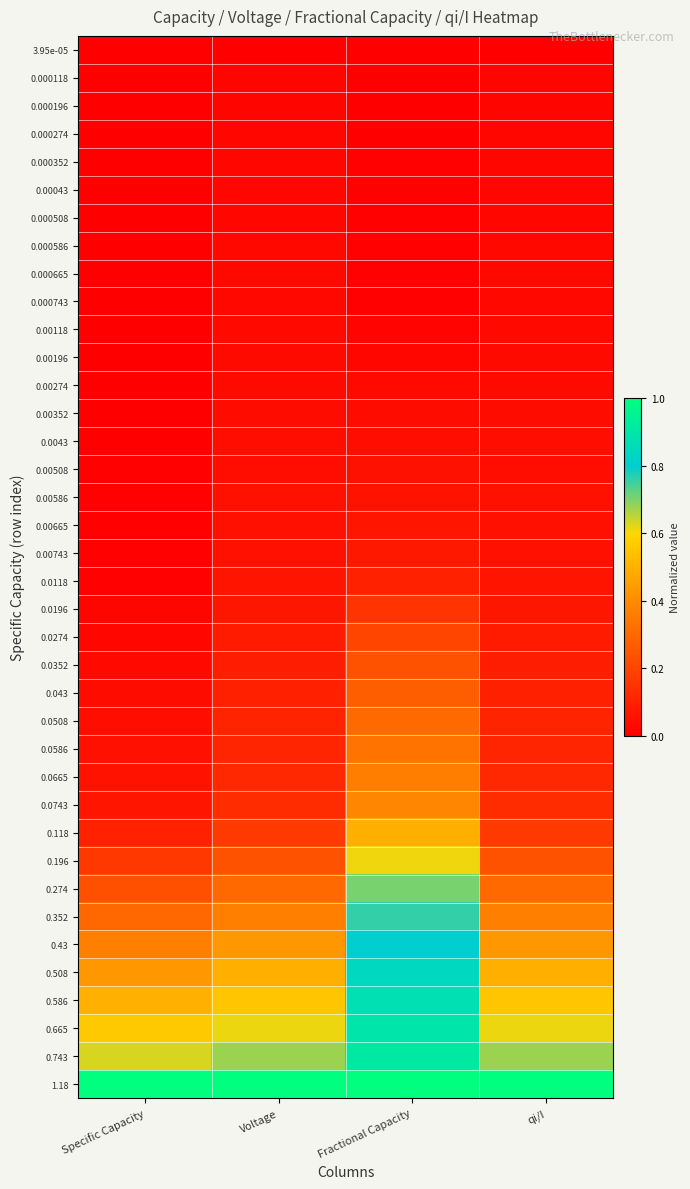

Which has a higher value, Voltage or Specific Capacity?

Voltage